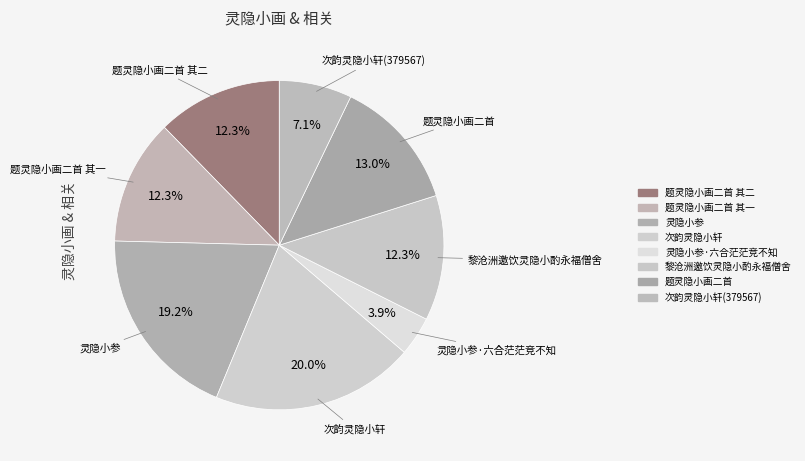

How many segments does this pie chart have?

8